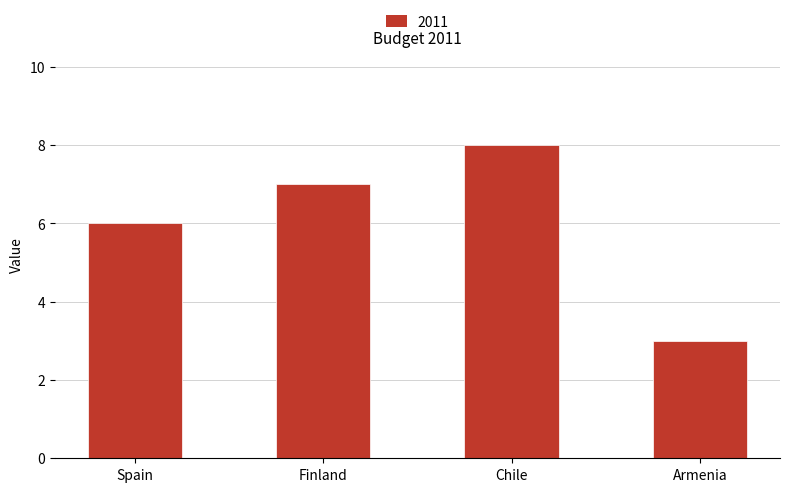

Which category has the highest value across all series?

Chile